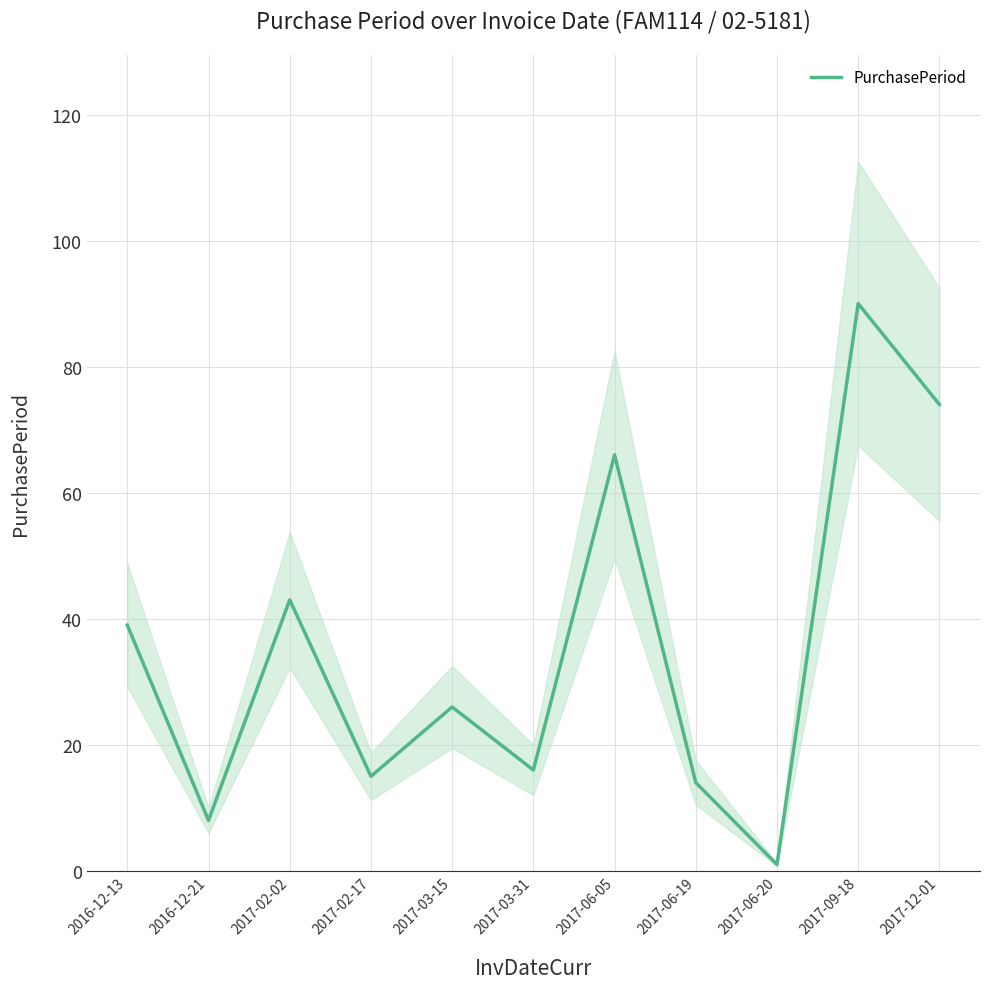

Reading right to left, transcribe all the data shown in this chart.

2017-12-01=74	2017-09-18=90	2017-06-20=1	2017-06-19=14	2017-06-05=66	2017-03-31=16	2017-03-15=26	2017-02-17=15	2017-02-02=43	2016-12-21=8	2016-12-13=39